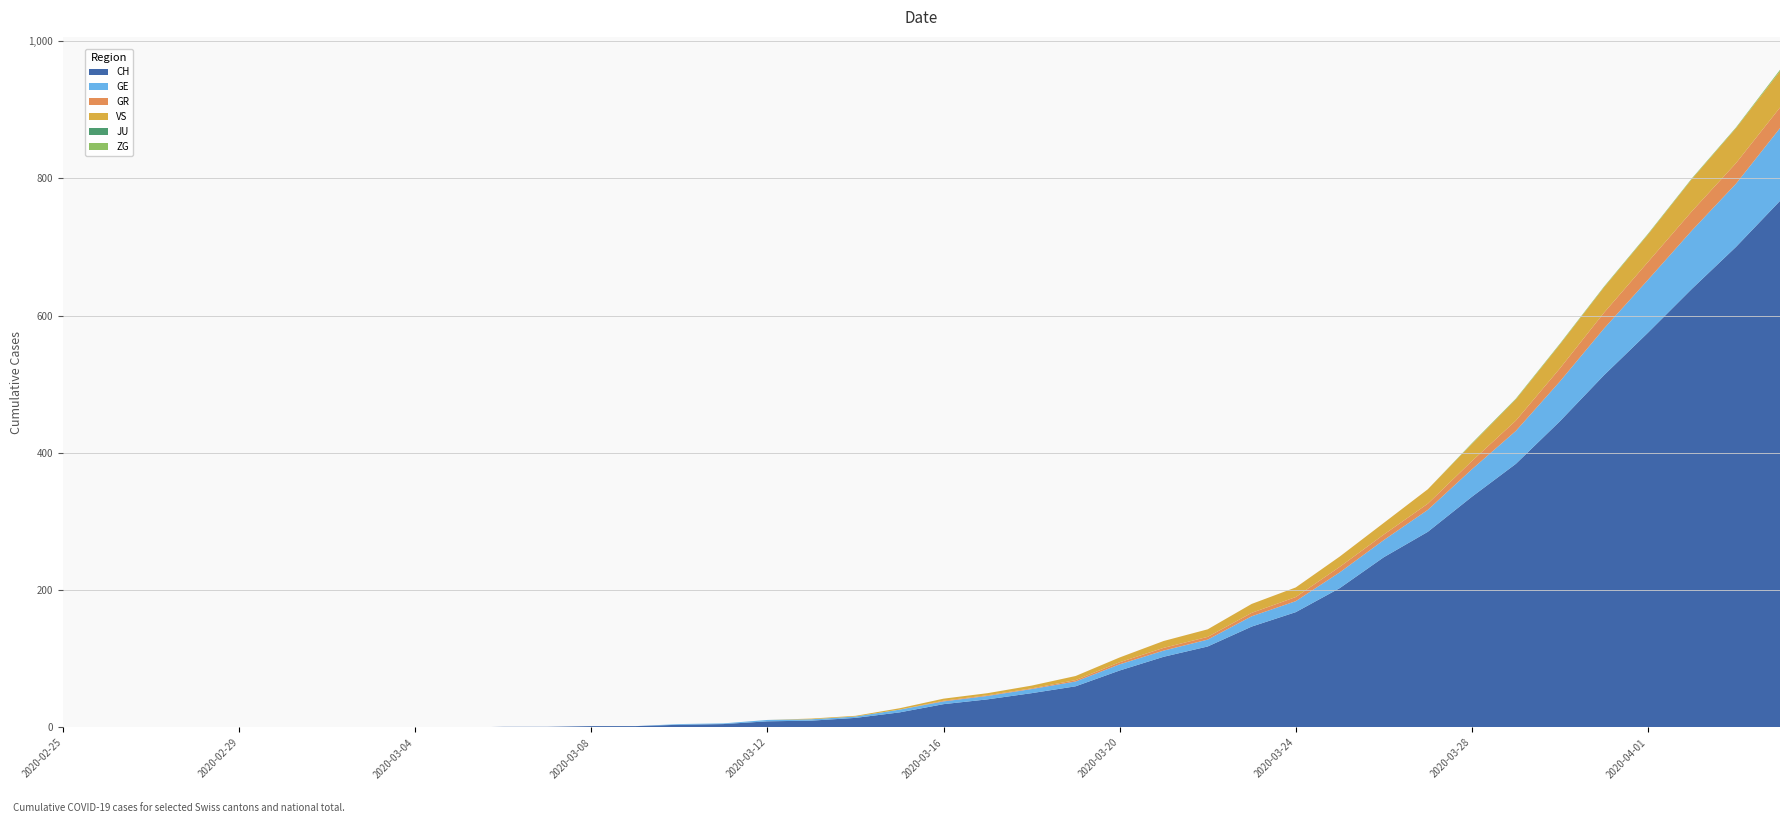

Reading right to left, transcribe all the data shown in this chart.

CH: 2020-04-04=767	2020-04-03=700	2020-04-02=639	2020-04-01=575	2020-03-31=513	2020-03-30=446	2020-03-29=384	2020-03-28=336	2020-03-27=285	2020-03-26=248	2020-03-25=203	2020-03-24=168	2020-03-23=147	2020-03-22=118	2020-03-21=103	2020-03-20=83	2020-03-19=60	2020-03-18=50	2020-03-17=41	2020-03-16=34	2020-03-15=22	2020-03-14=14	2020-03-13=10	2020-03-12=9	2020-03-11=5	2020-03-10=4	2020-03-09=2	2020-03-08=2	2020-03-07=1	2020-03-06=1	2020-03-05=0	2020-03-04=0	2020-03-03=0	2020-03-02=0	2020-03-01=0	2020-02-29=0	2020-02-28=0	2020-02-27=0	2020-02-26=0	2020-02-25=0
GE: 2020-04-04=106	2020-04-03=92	2020-04-02=85	2020-04-01=77	2020-03-31=68	2020-03-30=58	2020-03-29=48	2020-03-28=40	2020-03-27=32	2020-03-26=25	2020-03-25=23	2020-03-24=16	2020-03-23=15	2020-03-22=10	2020-03-21=9	2020-03-20=9	2020-03-19=7	2020-03-18=6	2020-03-17=5	2020-03-16=4	2020-03-15=4	2020-03-14=2	2020-03-13=2	2020-03-12=2	2020-03-11=1	2020-03-10=1	2020-03-09=0	2020-03-08=0	2020-03-07=0	2020-03-06=0	2020-03-05=0	2020-03-04=0	2020-03-03=0	2020-03-02=0	2020-03-01=0	2020-02-29=0	2020-02-28=0	2020-02-27=0	2020-02-26=0	2020-02-25=0
GR: 2020-04-04=30	2020-04-03=30	2020-04-02=28	2020-04-01=26	2020-03-31=23	2020-03-30=19	2020-03-29=15	2020-03-28=12	2020-03-27=9	2020-03-26=8	2020-03-25=8	2020-03-24=6	2020-03-23=5	2020-03-22=4	2020-03-21=4	2020-03-20=3	2020-03-19=2	2020-03-18=1	2020-03-17=1	2020-03-16=1	2020-03-15=0	2020-03-14=0	2020-03-13=0	2020-03-12=0	2020-03-11=0	2020-03-10=0	2020-03-09=0	2020-03-08=0	2020-03-07=0	2020-03-06=0	2020-03-05=0	2020-03-04=0	2020-03-03=0	2020-03-02=0	2020-03-01=0	2020-02-29=0	2020-02-28=0	2020-02-27=0	2020-02-26=0	2020-02-25=0
VS: 2020-04-04=53	2020-04-03=51	2020-04-02=47	2020-04-01=40	2020-03-31=37	2020-03-30=35	2020-03-29=31	2020-03-28=25	2020-03-27=21	2020-03-26=17	2020-03-25=15	2020-03-24=14	2020-03-23=13	2020-03-22=11	2020-03-21=10	2020-03-20=7	2020-03-19=6	2020-03-18=4	2020-03-17=3	2020-03-16=3	2020-03-15=2	2020-03-14=1	2020-03-13=1	2020-03-12=0	2020-03-11=0	2020-03-10=0	2020-03-09=0	2020-03-08=0	2020-03-07=0	2020-03-06=0	2020-03-05=0	2020-03-04=0	2020-03-03=0	2020-03-02=0	2020-03-01=0	2020-02-29=0	2020-02-28=0	2020-02-27=0	2020-02-26=0	2020-02-25=0
JU: 2020-04-04=0	2020-04-03=0	2020-04-02=0	2020-04-01=0	2020-03-31=0	2020-03-30=0	2020-03-29=0	2020-03-28=0	2020-03-27=0	2020-03-26=0	2020-03-25=0	2020-03-24=0	2020-03-23=0	2020-03-22=0	2020-03-21=0	2020-03-20=0	2020-03-19=0	2020-03-18=0	2020-03-17=0	2020-03-16=0	2020-03-15=0	2020-03-14=0	2020-03-13=0	2020-03-12=0	2020-03-11=0	2020-03-10=0	2020-03-09=0	2020-03-08=0	2020-03-07=0	2020-03-06=0	2020-03-05=0	2020-03-04=0	2020-03-03=0	2020-03-02=0	2020-03-01=0	2020-02-29=0	2020-02-28=0	2020-02-27=0	2020-02-26=0	2020-02-25=0
ZG: 2020-04-04=2	2020-04-03=1	2020-04-02=1	2020-04-01=1	2020-03-31=1	2020-03-30=1	2020-03-29=1	2020-03-28=1	2020-03-27=0	2020-03-26=0	2020-03-25=0	2020-03-24=0	2020-03-23=0	2020-03-22=0	2020-03-21=0	2020-03-20=0	2020-03-19=0	2020-03-18=0	2020-03-17=0	2020-03-16=0	2020-03-15=0	2020-03-14=0	2020-03-13=0	2020-03-12=0	2020-03-11=0	2020-03-10=0	2020-03-09=0	2020-03-08=0	2020-03-07=0	2020-03-06=0	2020-03-05=0	2020-03-04=0	2020-03-03=0	2020-03-02=0	2020-03-01=0	2020-02-29=0	2020-02-28=0	2020-02-27=0	2020-02-26=0	2020-02-25=0